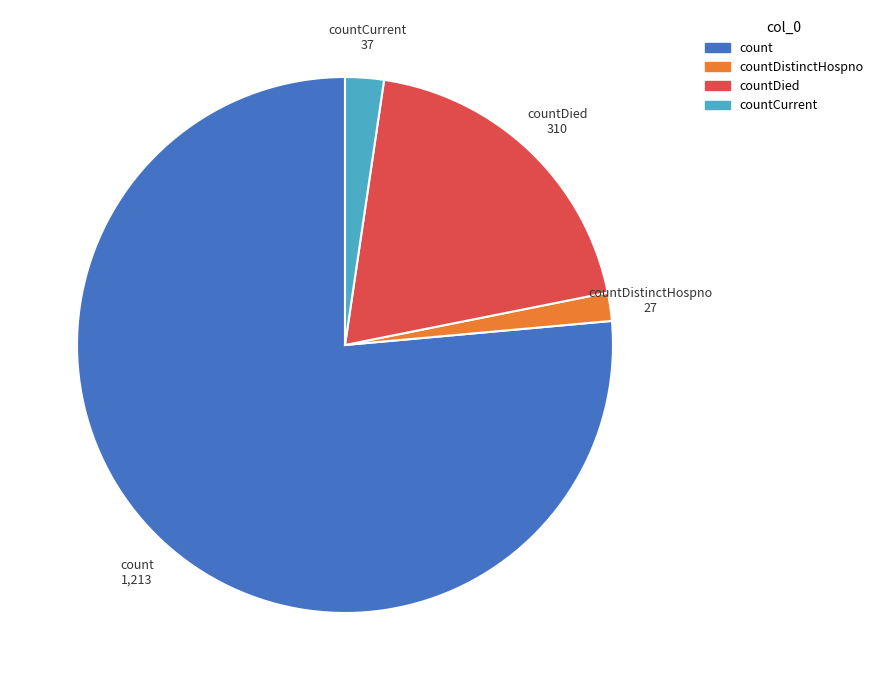

How many segments does this pie chart have?

4